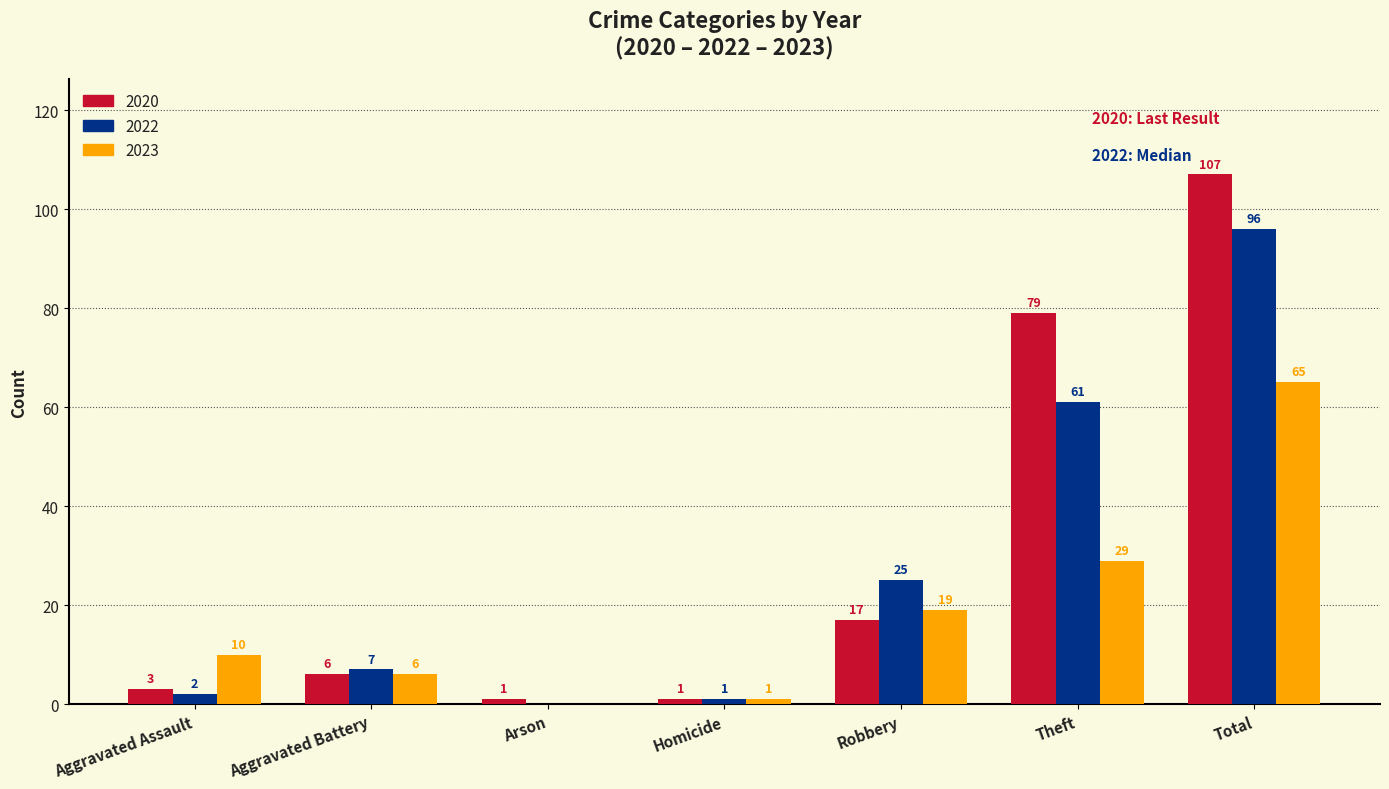

The value of 2022 at Theft is 61. True or false?

True